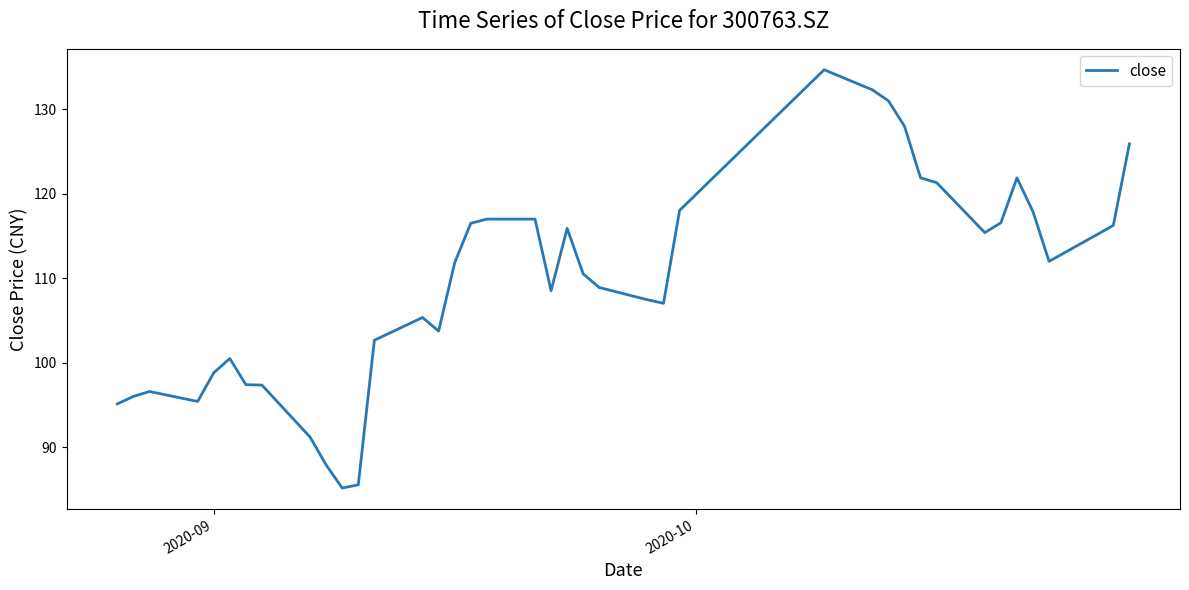

What is the smallest value displayed?

85.2